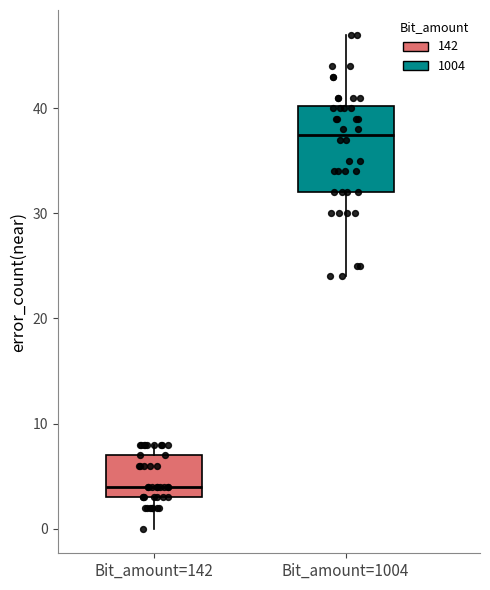

Comparing the boxes themselves (not the whiskers), which one is the tallest?

Bit_amount=1004